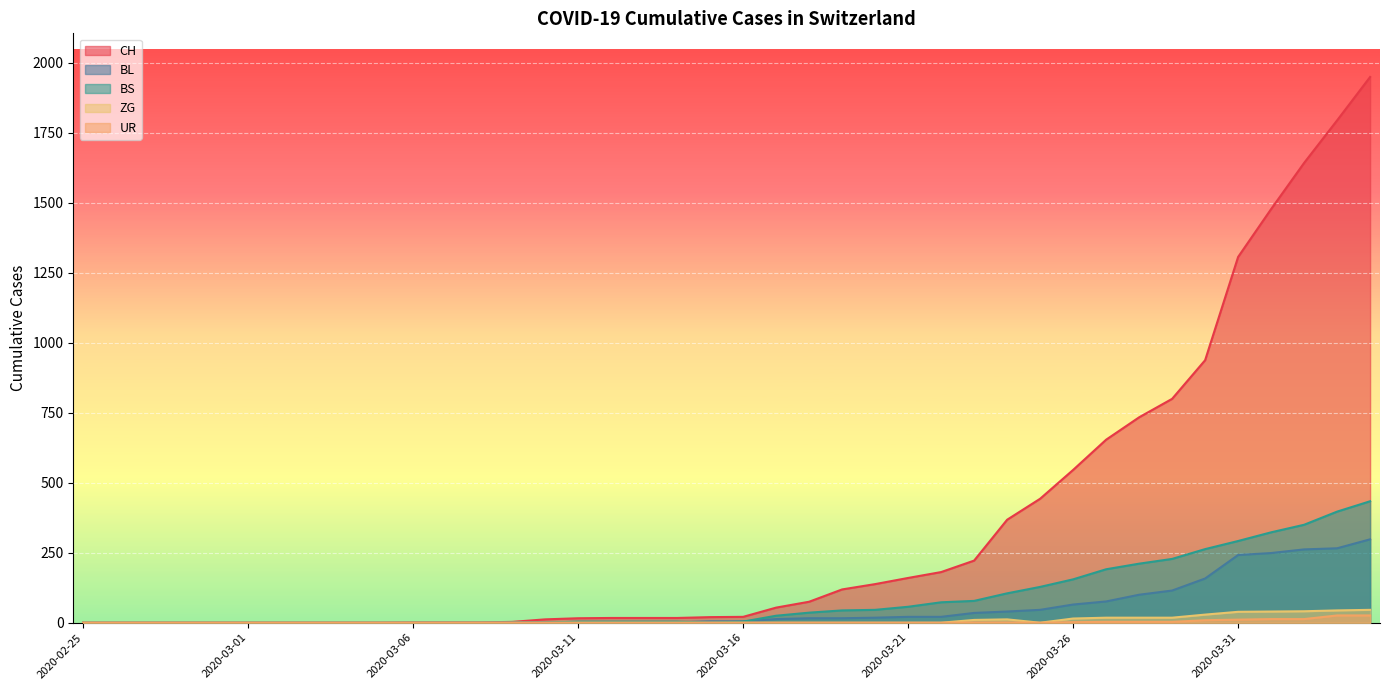

In UR, how many points are lower than both neighbors (excluding endpoints)?

1